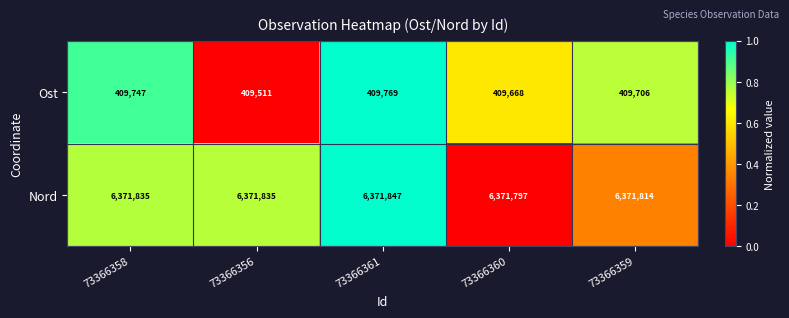

What is the greatest value displayed?

6371847